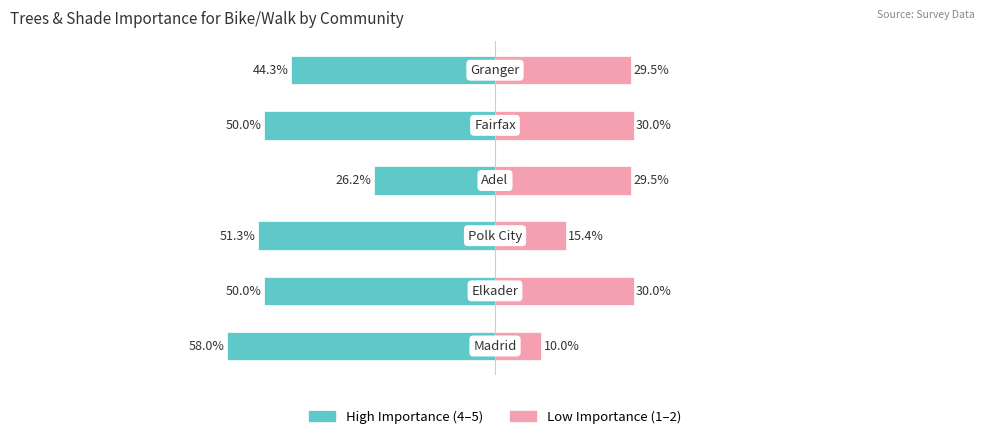

What is the difference between the highest and lowest values at 0?

68.0